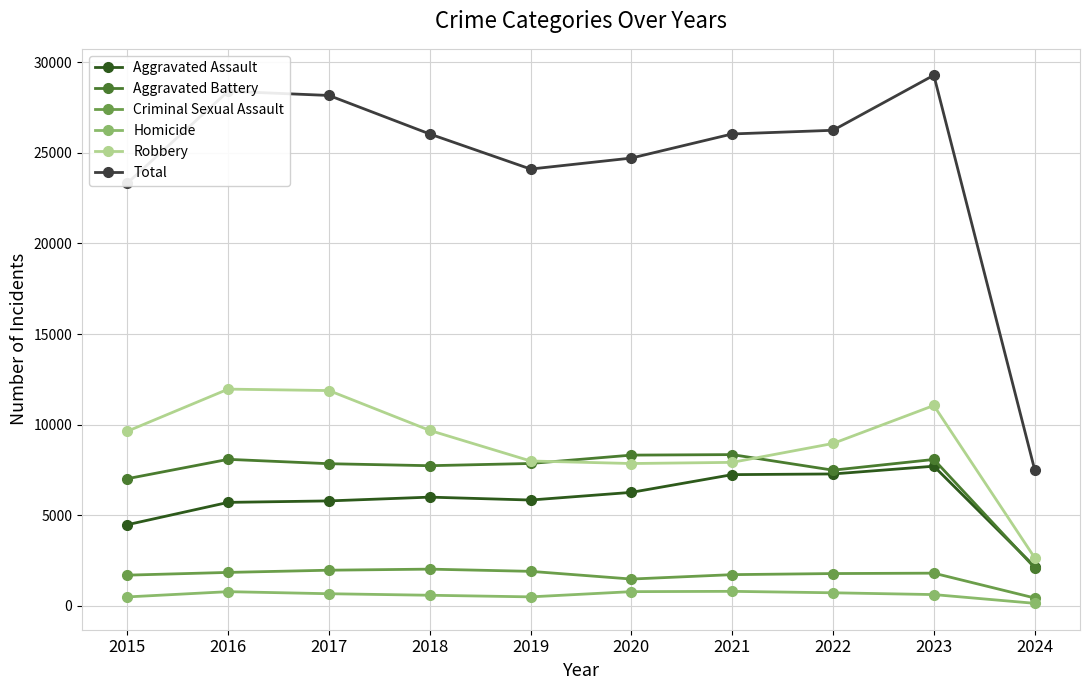

The Total series shows 41047 at 2016. True or false?

False